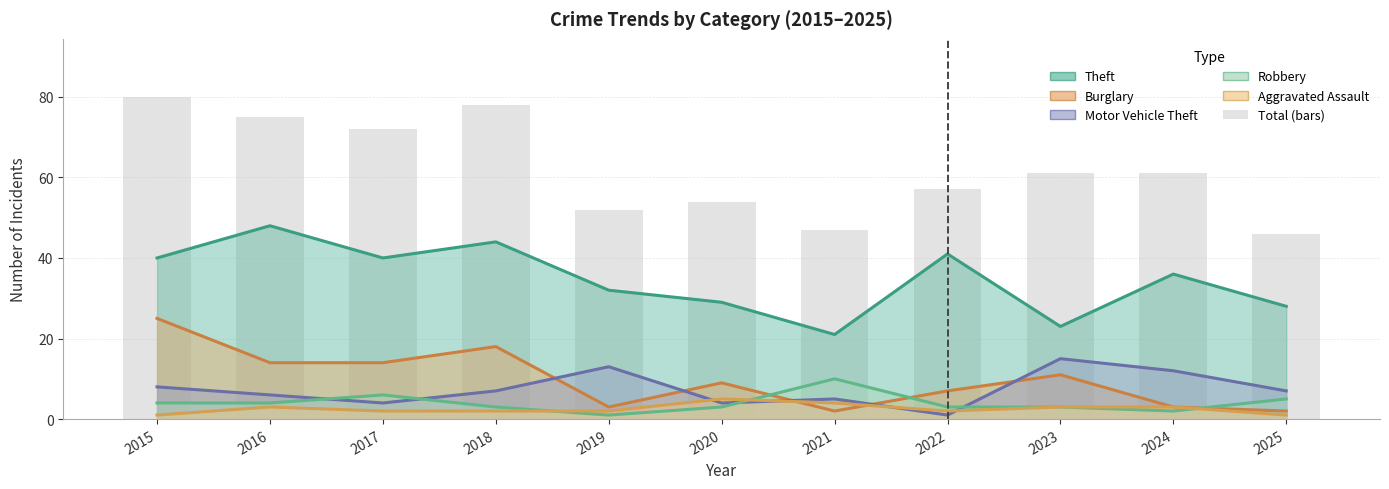

What is the smallest value displayed?

1